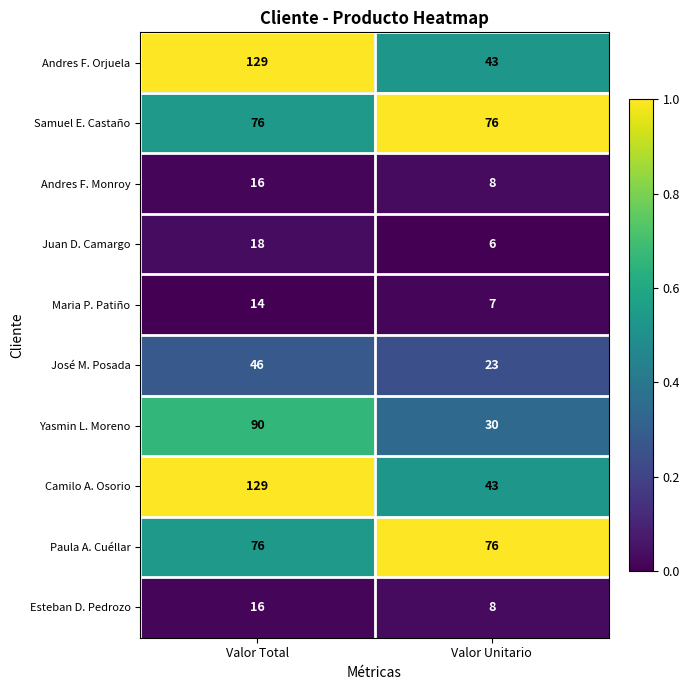

Is the value of Yasmin L. Moreno at Valor Unitario greater than the value of Camilo A. Osorio at Valor Total?

No